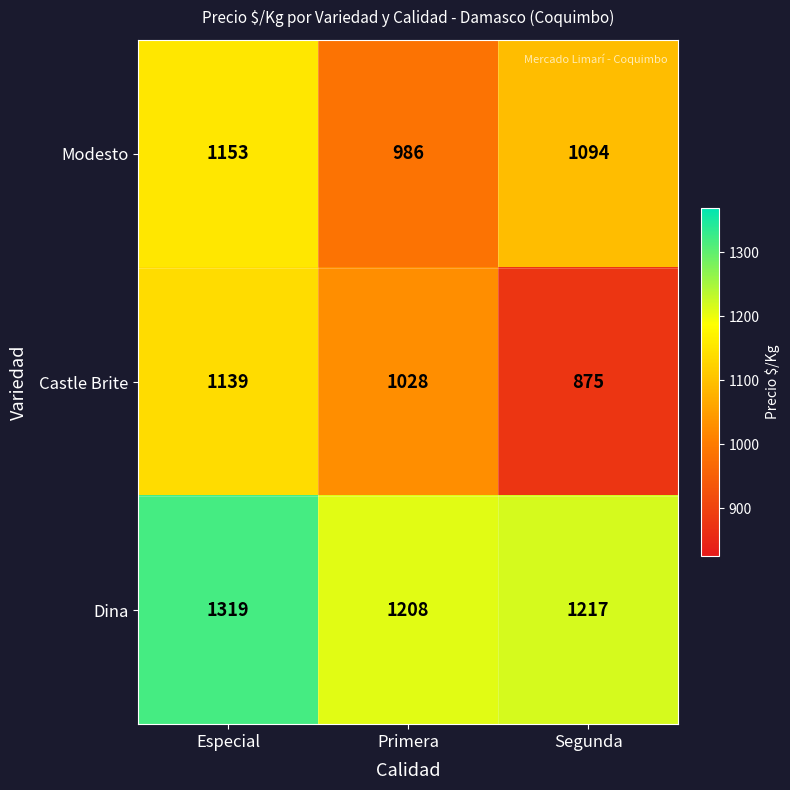

The Dina series shows 1319 at Especial. True or false?

True